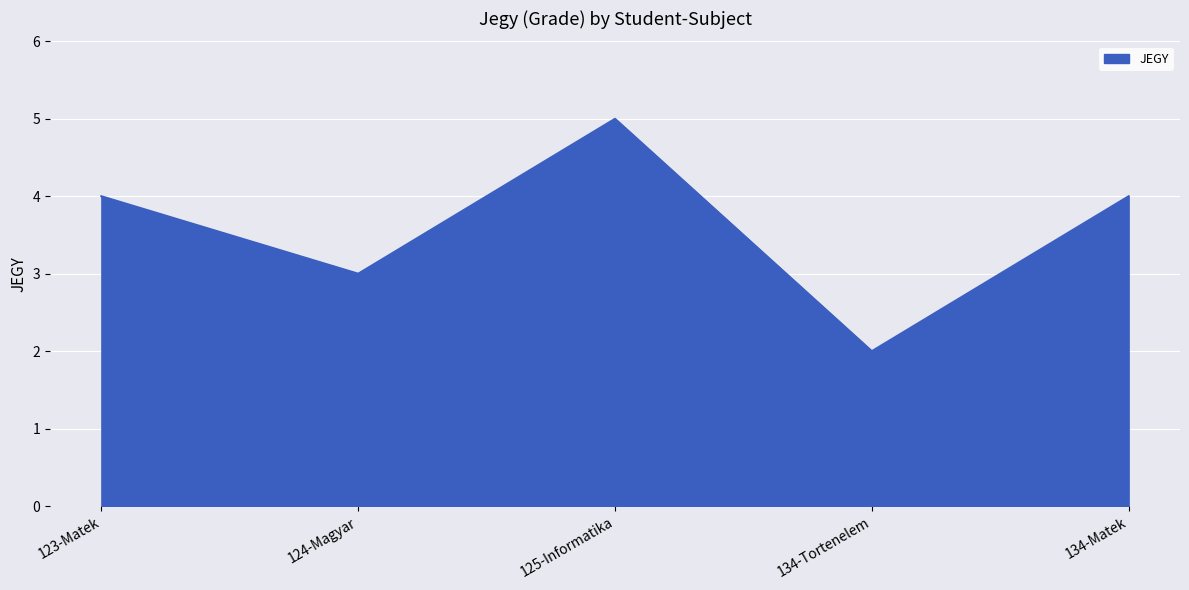

What position from the right is 134-Matek?

1